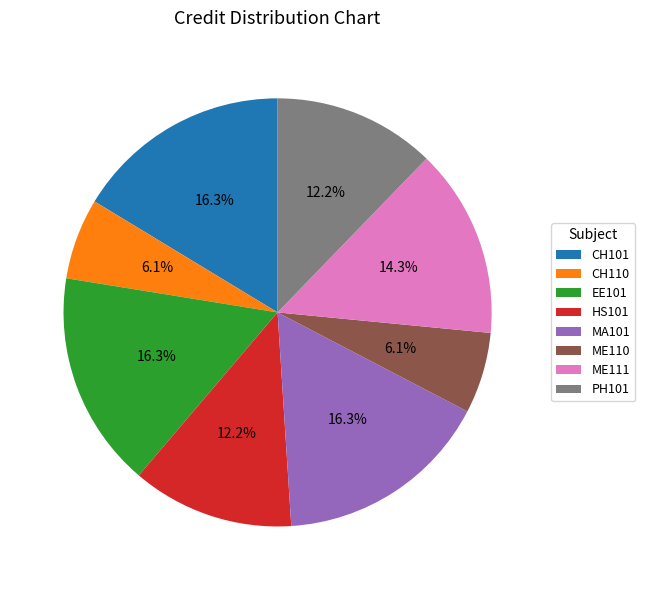

How many slices are in this pie chart?

8